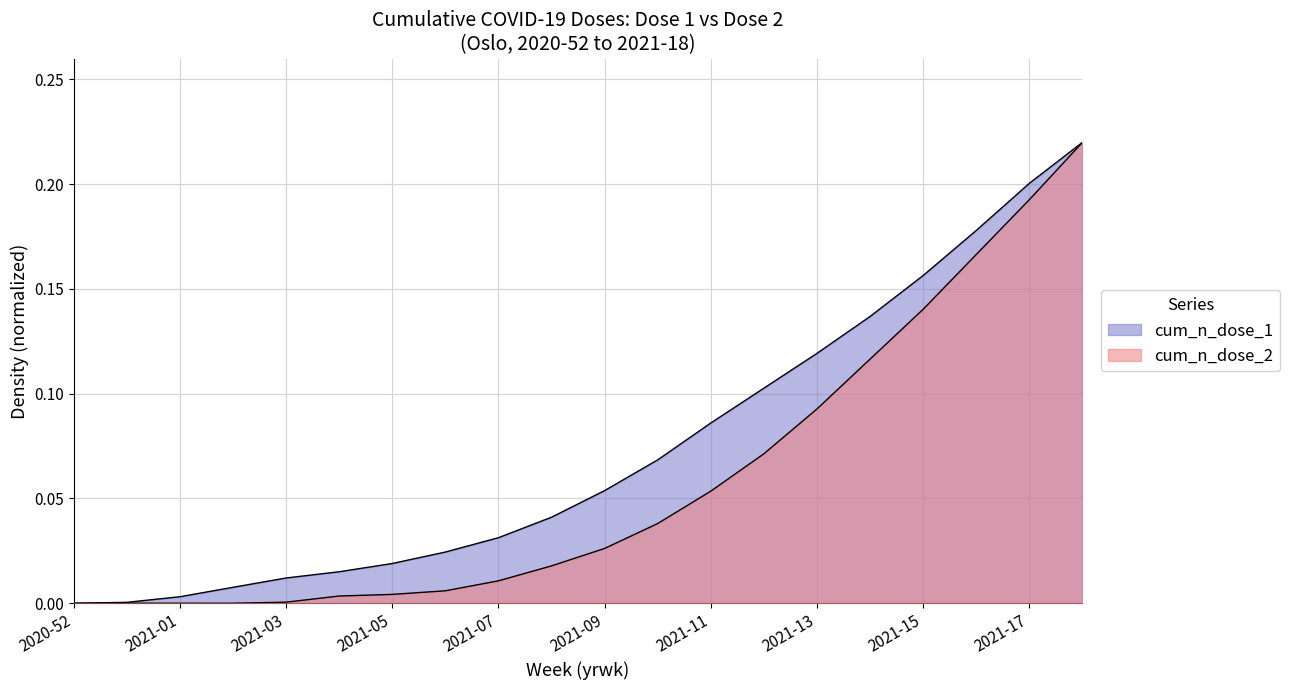

Rank the series at 2021-11 from lowest to highest value.

cum_n_dose_2, cum_n_dose_1